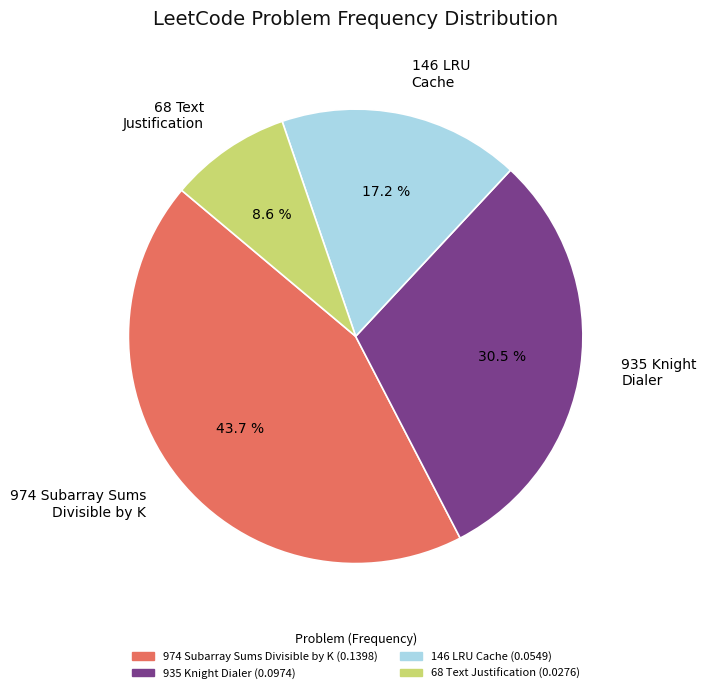

Count the number of slices in the pie.

4